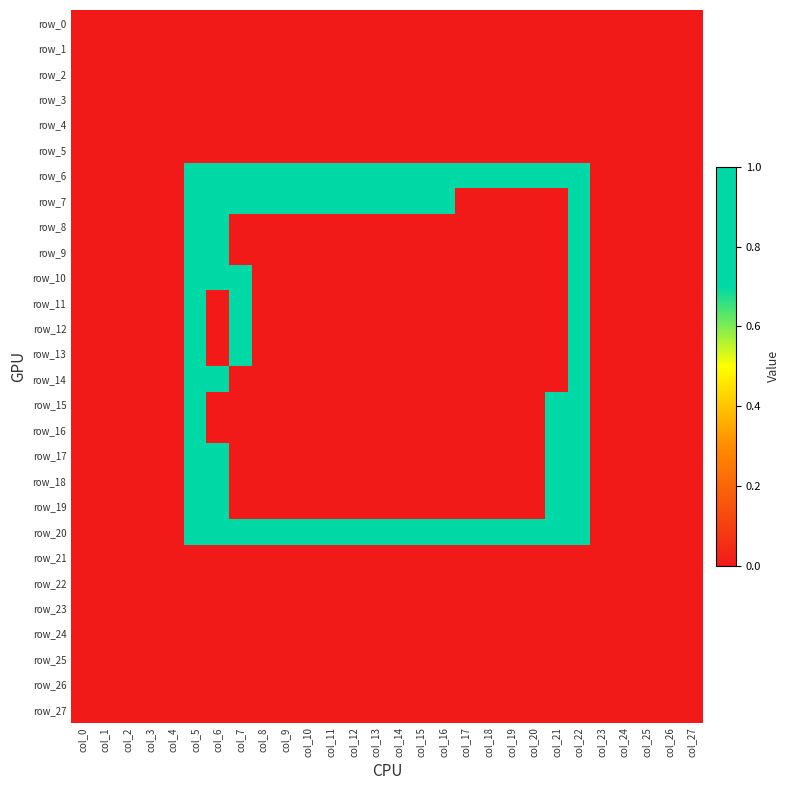

List the labels in order of row_4 value, largest first.

col_0, col_1, col_2, col_3, col_4, col_5, col_6, col_7, col_8, col_9, col_10, col_11, col_12, col_13, col_14, col_15, col_16, col_17, col_18, col_19, col_20, col_21, col_22, col_23, col_24, col_25, col_26, col_27